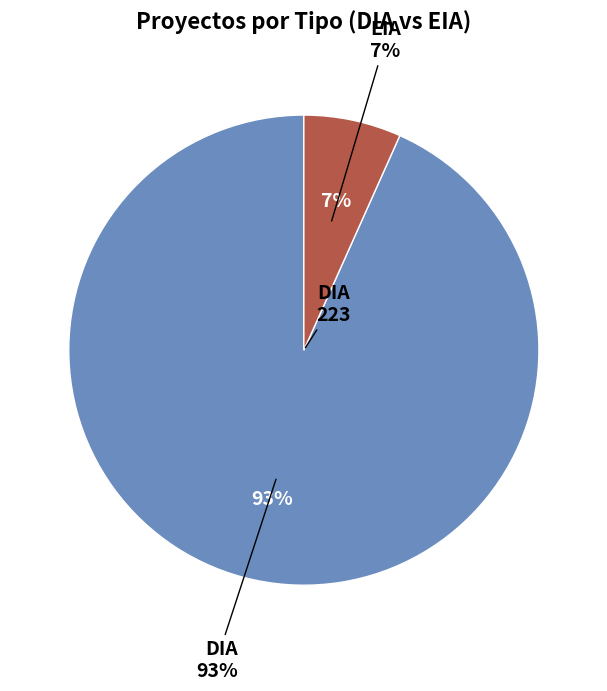

Combined, do EIA and DIA account for over 50%?

Yes